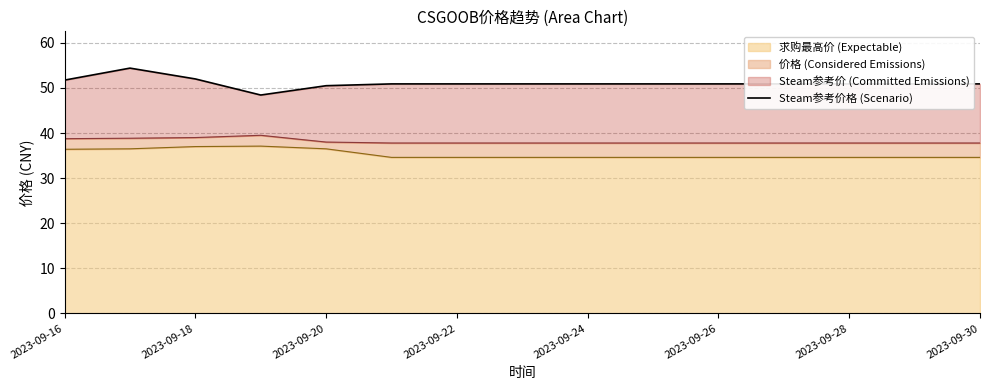

Where is the first local minimum?

2023-09-22